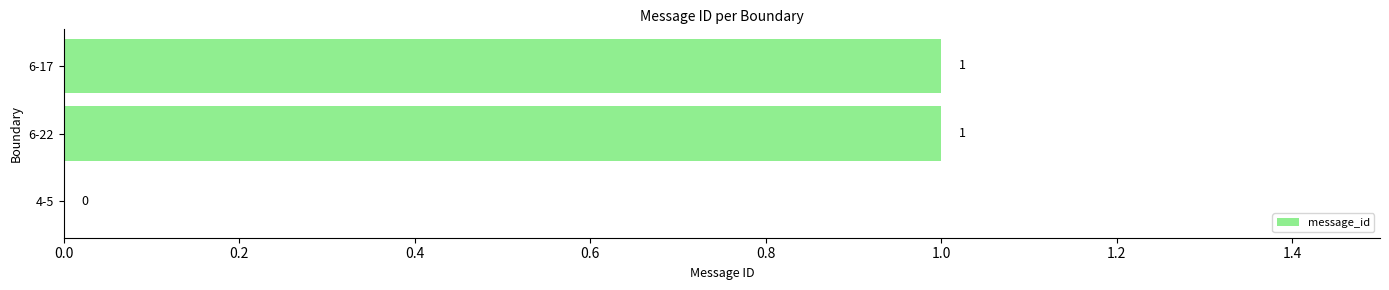

What is the ratio of the value at 6-22 to the value at 6-17?

1.0